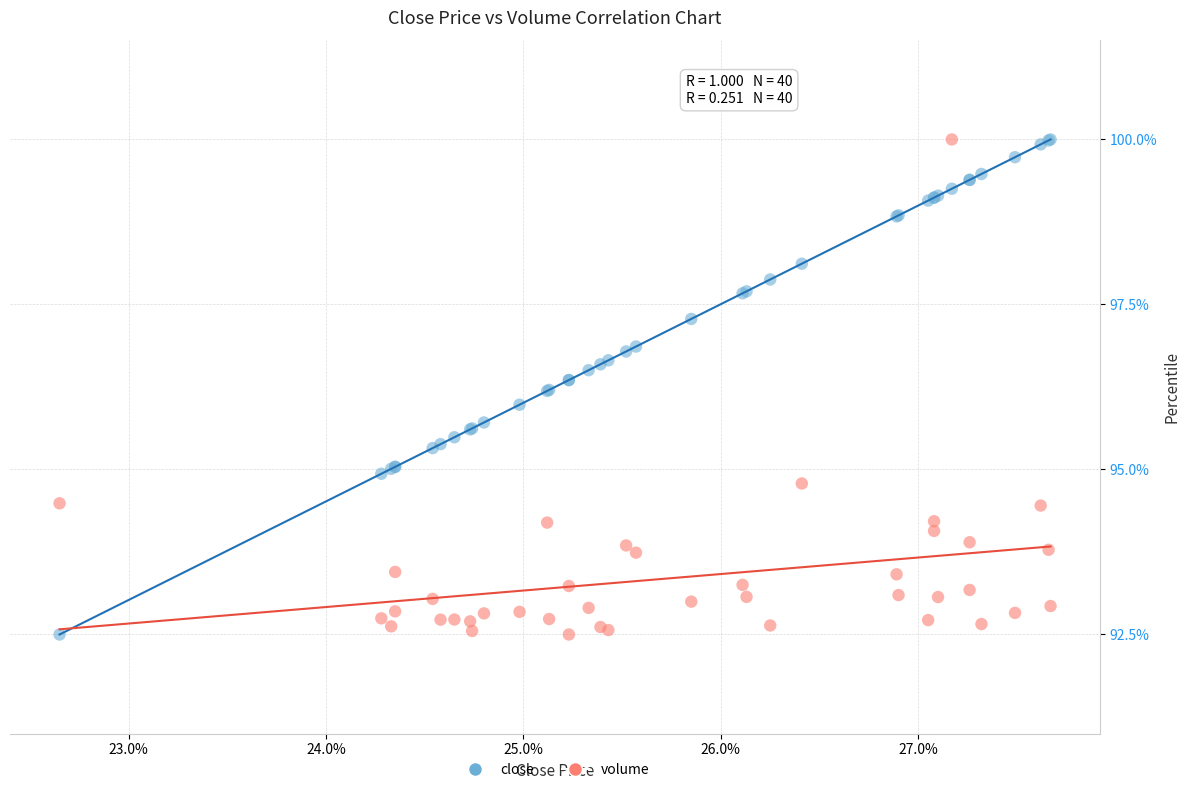

What is the X range (max minus min) for the scatter plot?

5.0